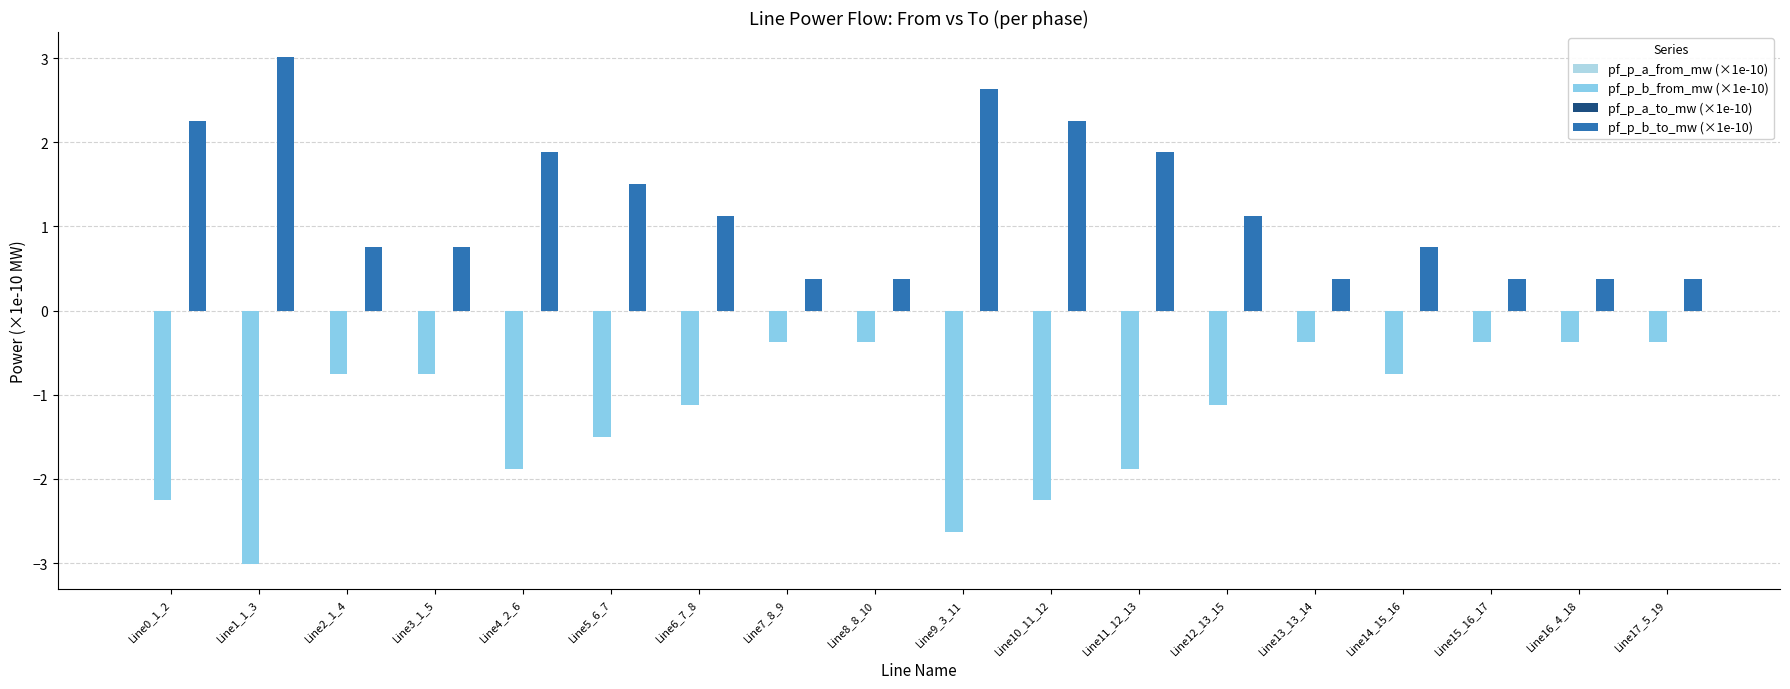

Which series has the widest spread of values?

pf_p_b_from_mw (×1e-10)